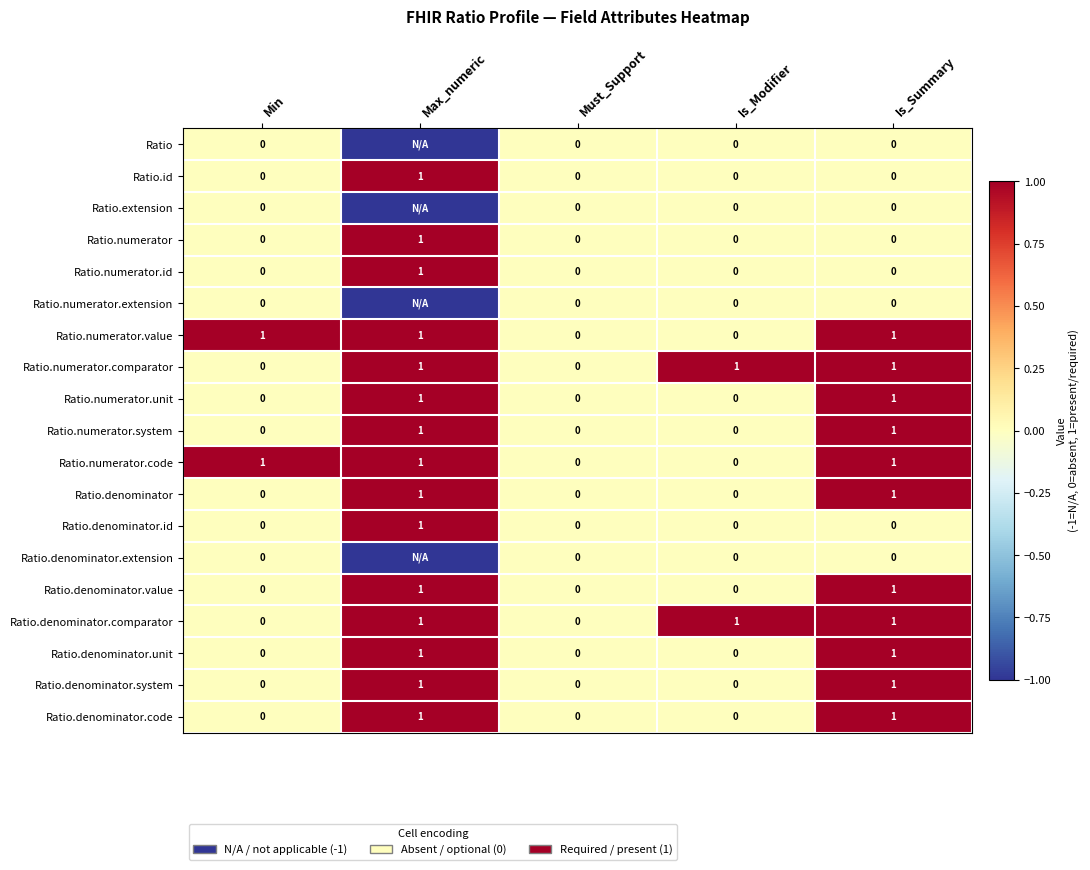

Which category has the lowest value across all series?

Max_numeric